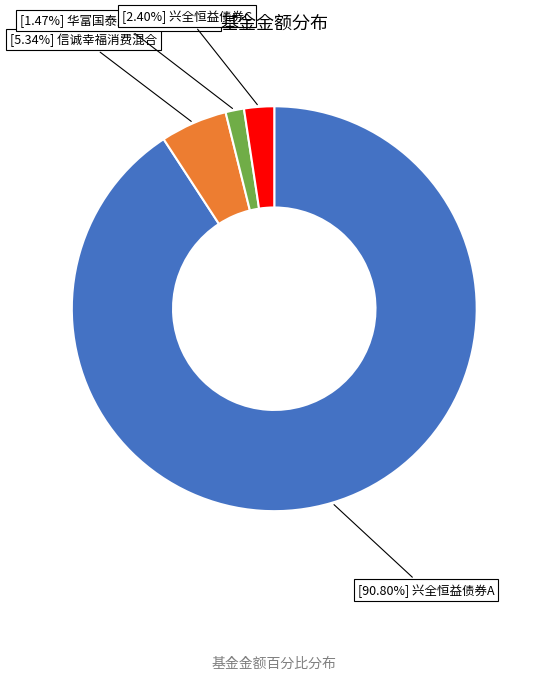

Is there any slice that represents more than half of the pie?

Yes